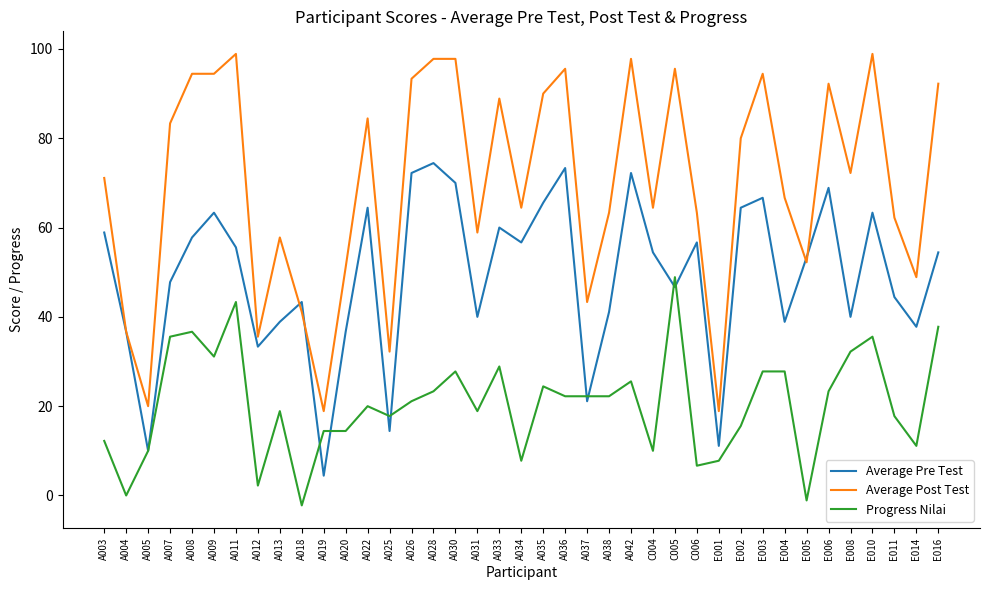

What is the difference between the second highest and minimum values in the Average Pre Test series?

68.9